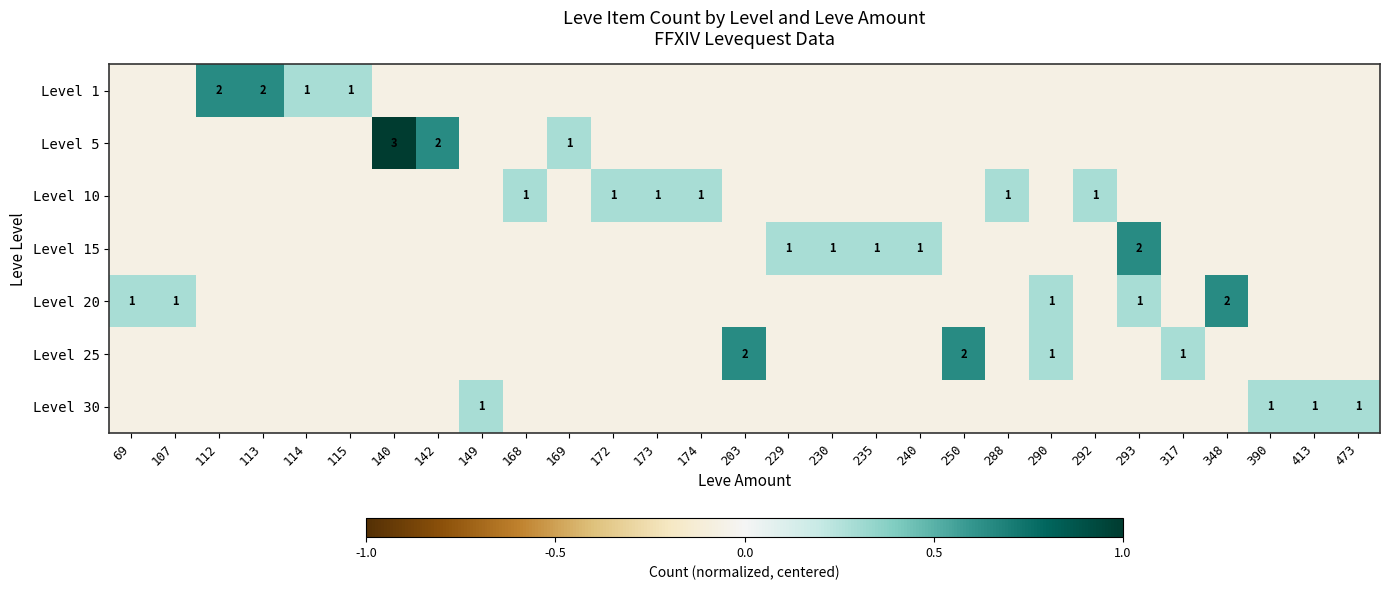

How many values in Level 20 are above zero?

5